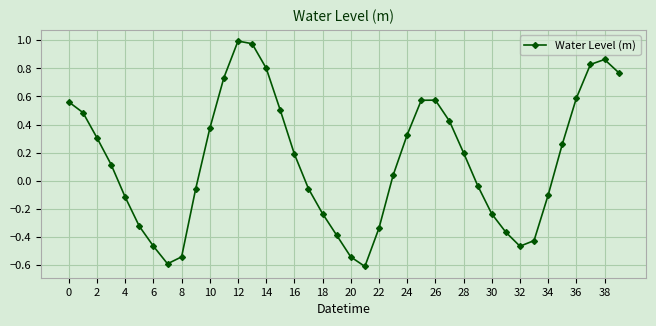

How many points are lower than both their immediate neighbors (excluding endpoints)?

3